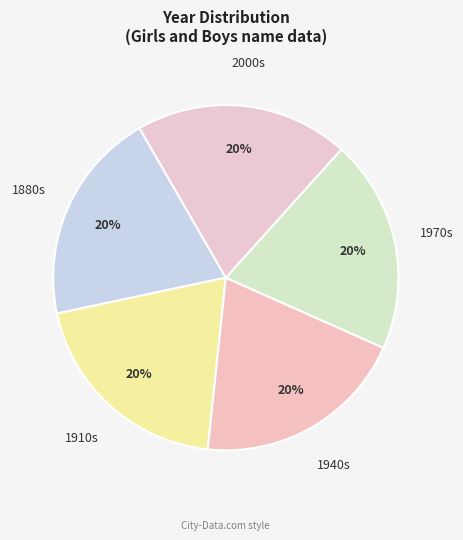

Combined, do 1970s and 1940s account for over 50%?

No